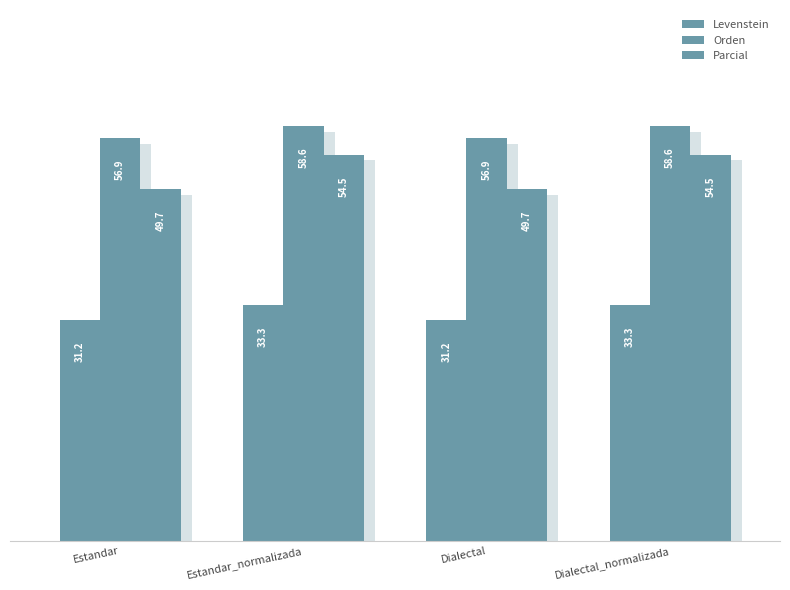

Is the value of Orden at Estandar_normalizada greater than the value of Levenstein at Dialectal_normalizada?

Yes